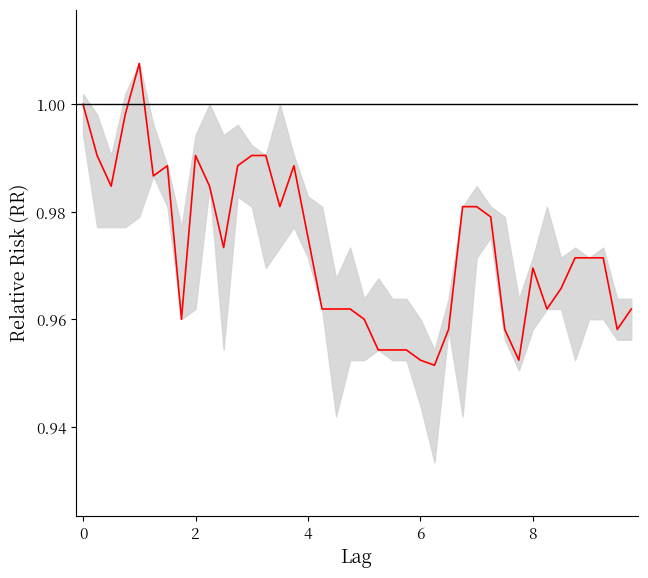

What is the difference between the maximum and second lowest values?

0.1